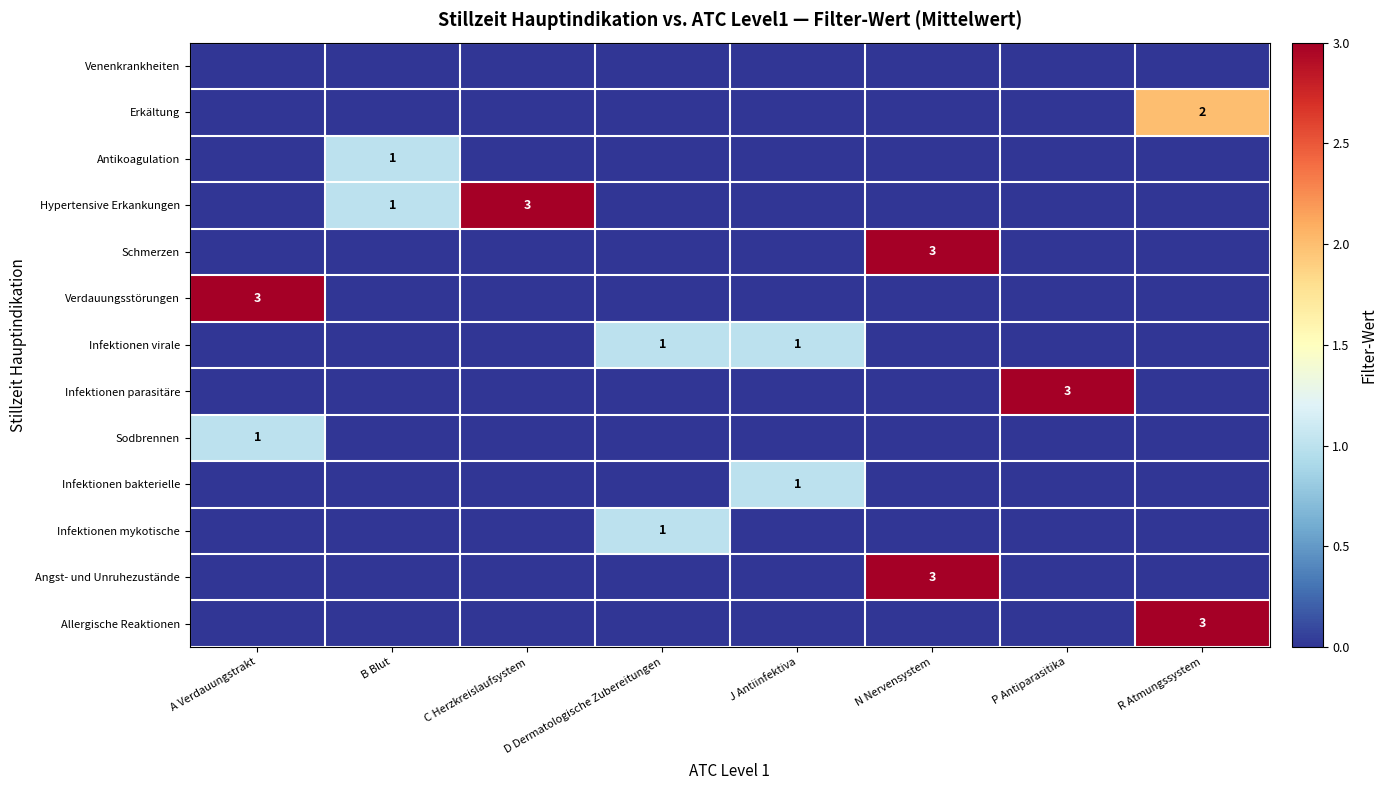

Which series has the largest total across all categories?

Hypertensive Erkankungen